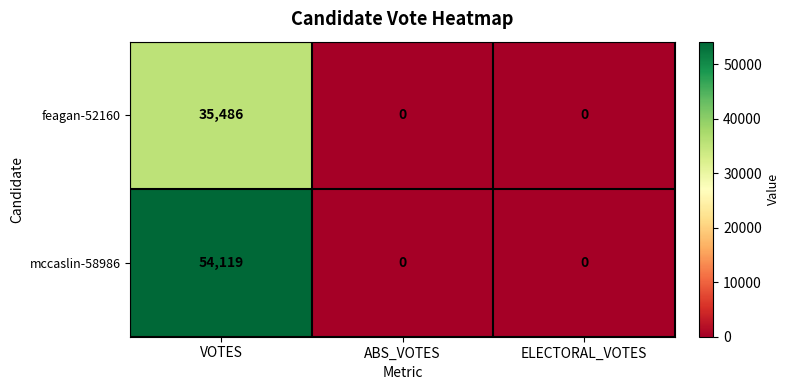

What is the highest value of the feagan-52160 series?

35486